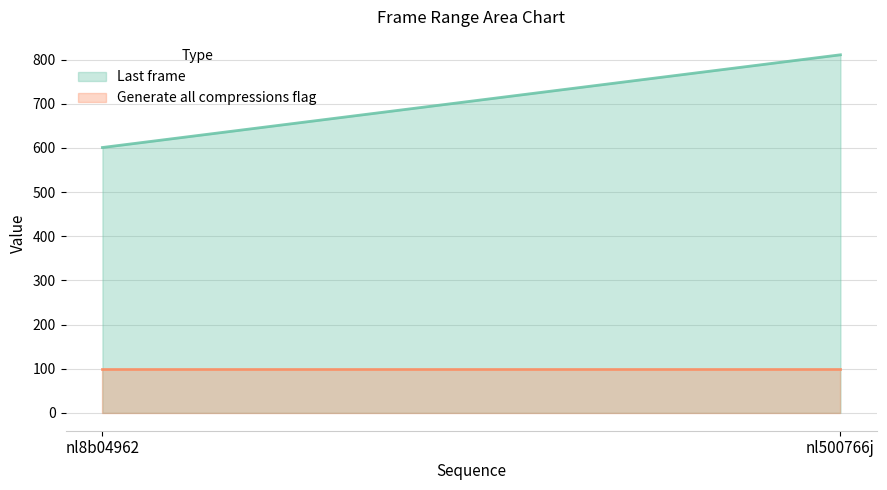

Does the chart have visible grid lines?

Yes